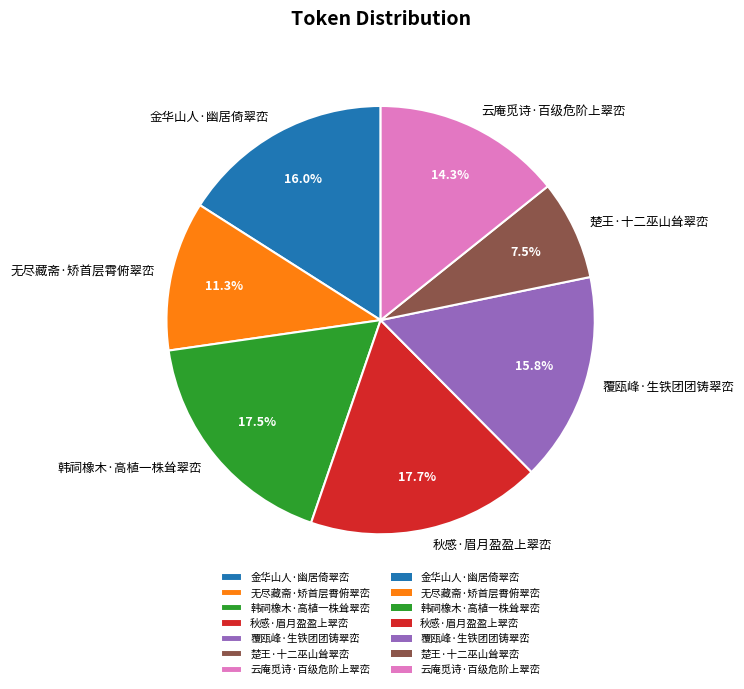

To the nearest percent, what is the combined percentage of 无尽藏斋·矫首层霄俯翠峦 and 楚王·十二巫山耸翠峦?

19%